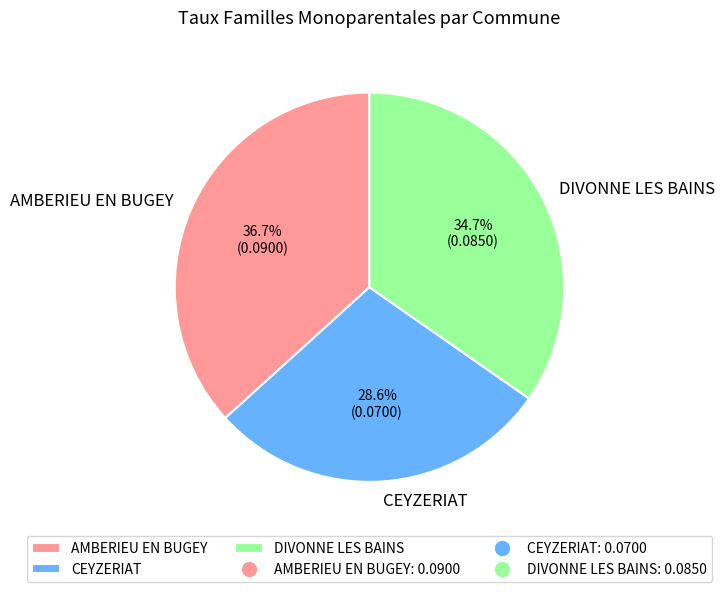

The DIVONNE LES BAINS slice represents 40% of the pie. True or false?

False